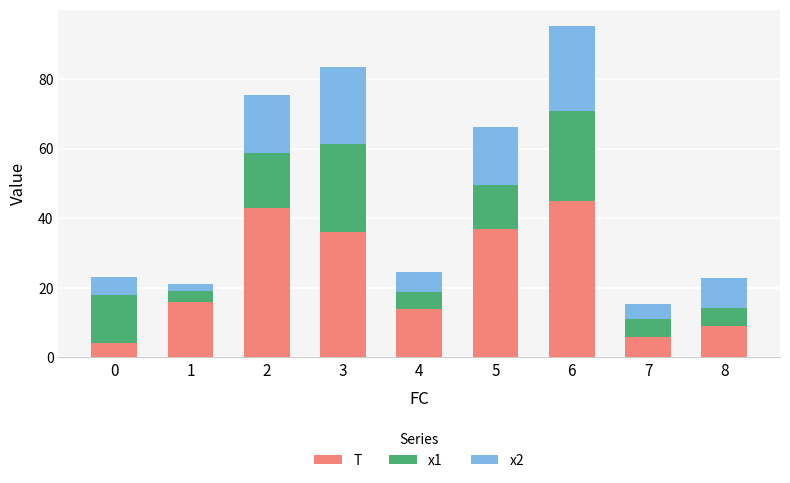

What is the minimum value for T?

4.0